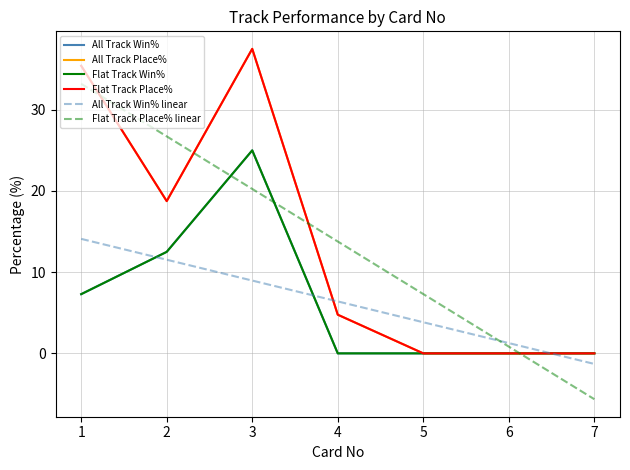

What are all the series names shown in the legend?

All Track Win%, All Track Place%, Flat Track Win%, Flat Track Place%, All Track Win% linear, Flat Track Place% linear